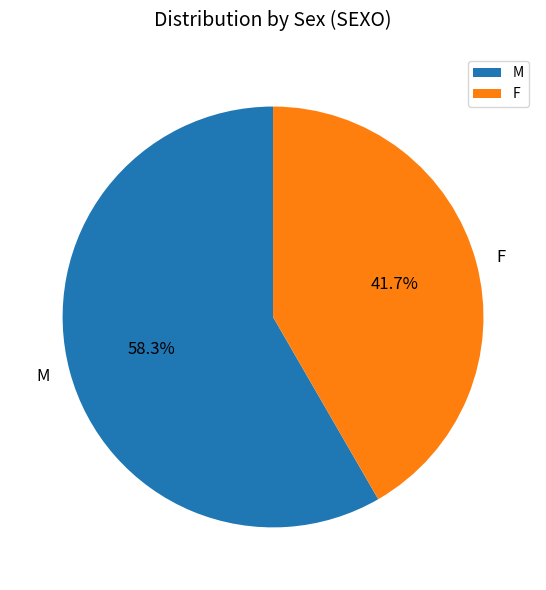

To the nearest percent, what is the average slice percentage?

50%